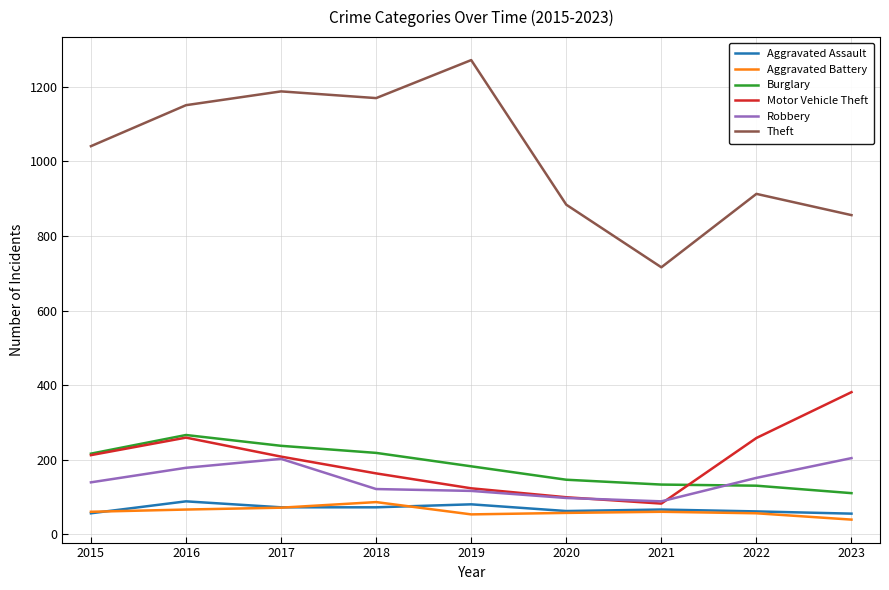

What is the sum of the Motor Vehicle Theft values at 2015 and 2017?

420